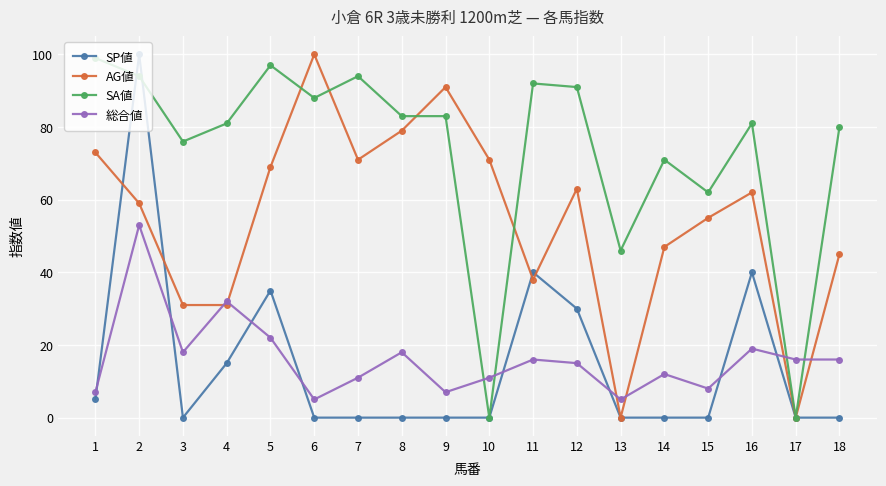

The AG値 series shows 52 at 13. True or false?

False